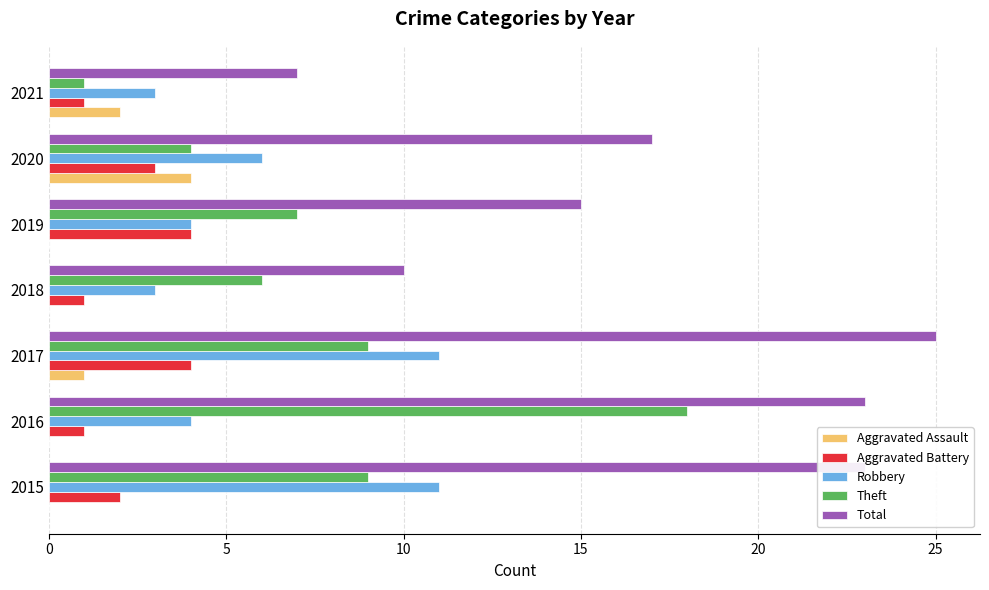

At which category is the sum across all series the highest?

2017